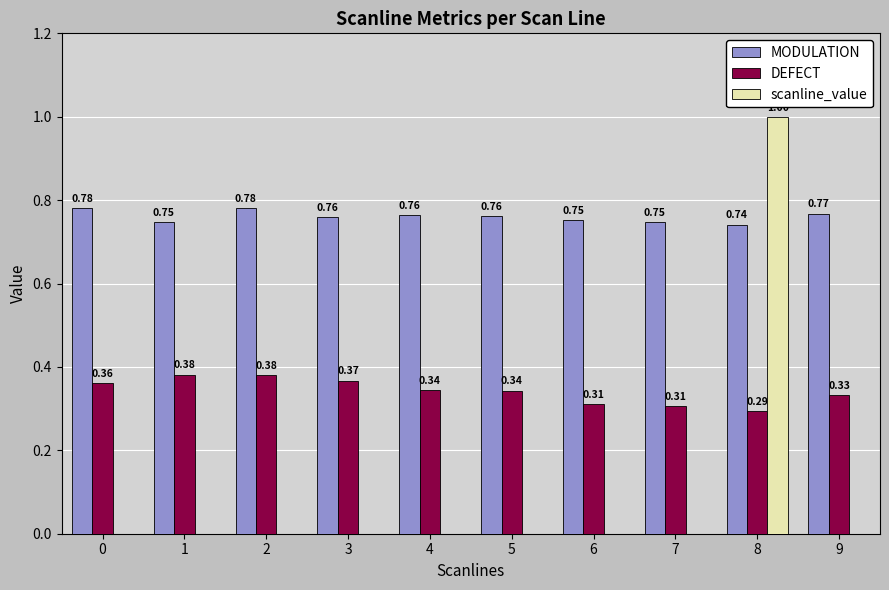

Is the value of scanline_value at 9 greater than the value of DEFECT at 4?

No